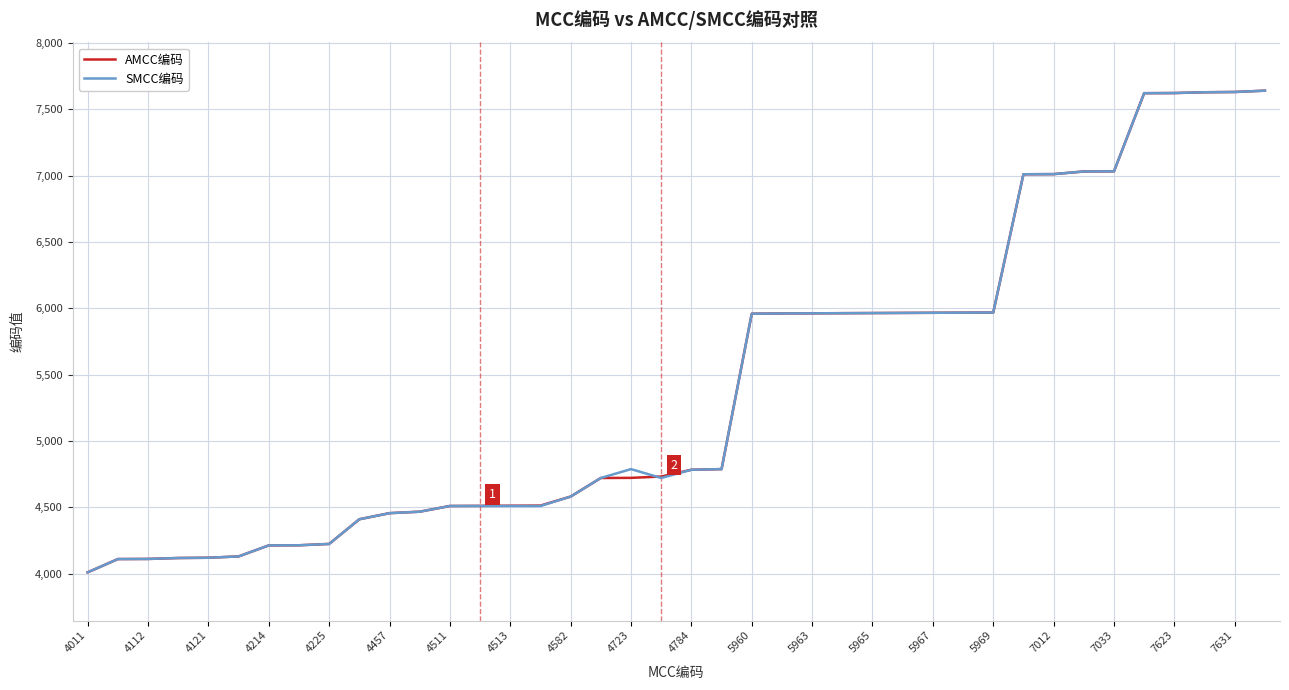

What is the lowest value of the SMCC编码 series?

4011